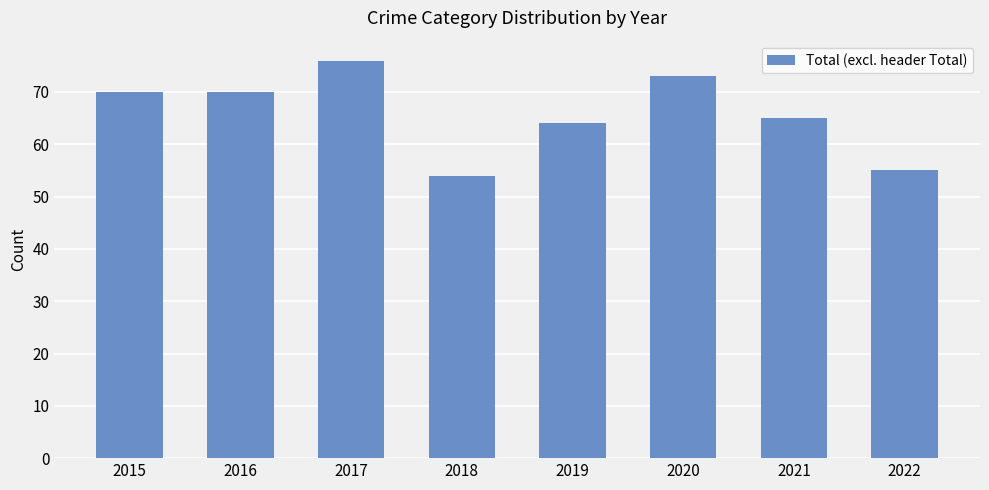

Where is the data nearest to the value 65?

2021